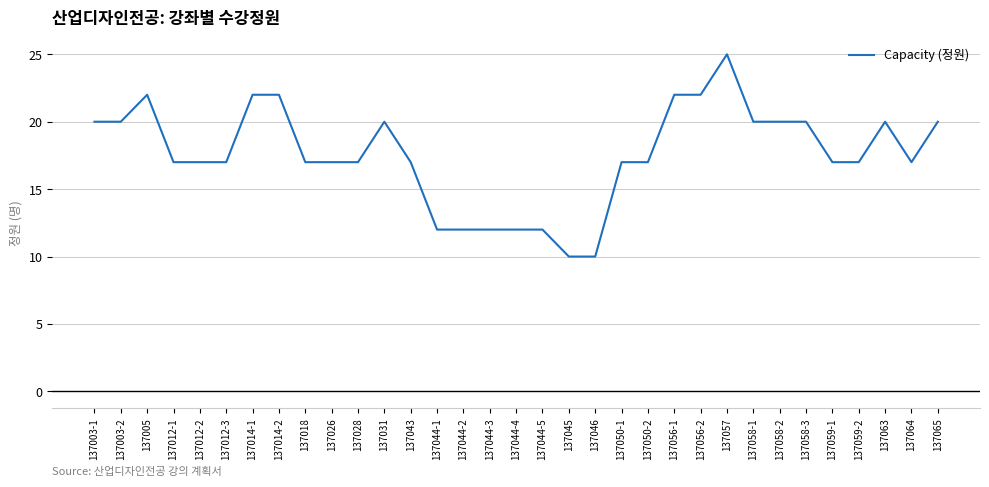

At which label does the data first exceed 17?

137003-1